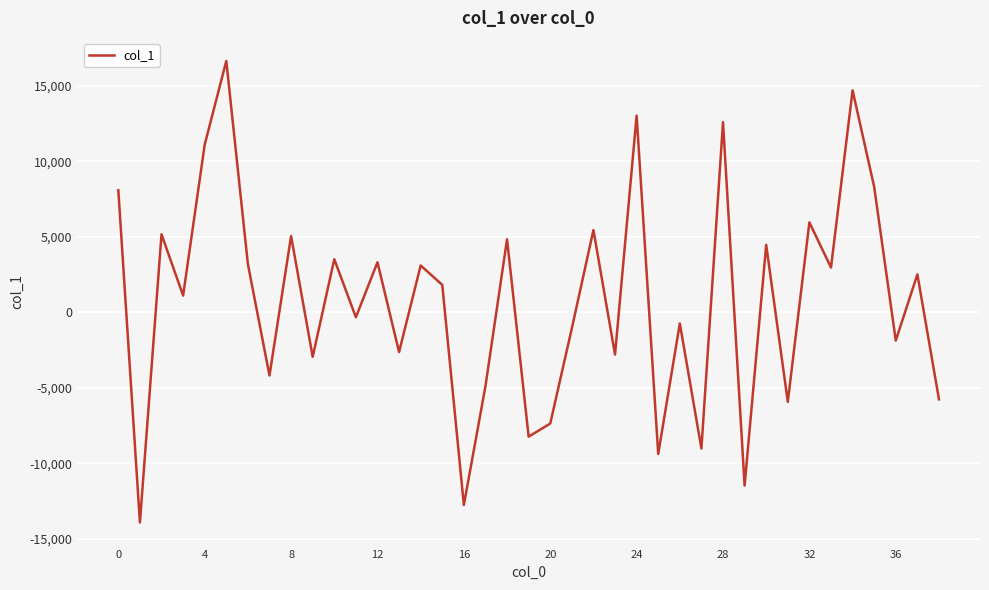

How many positive values are there?

21